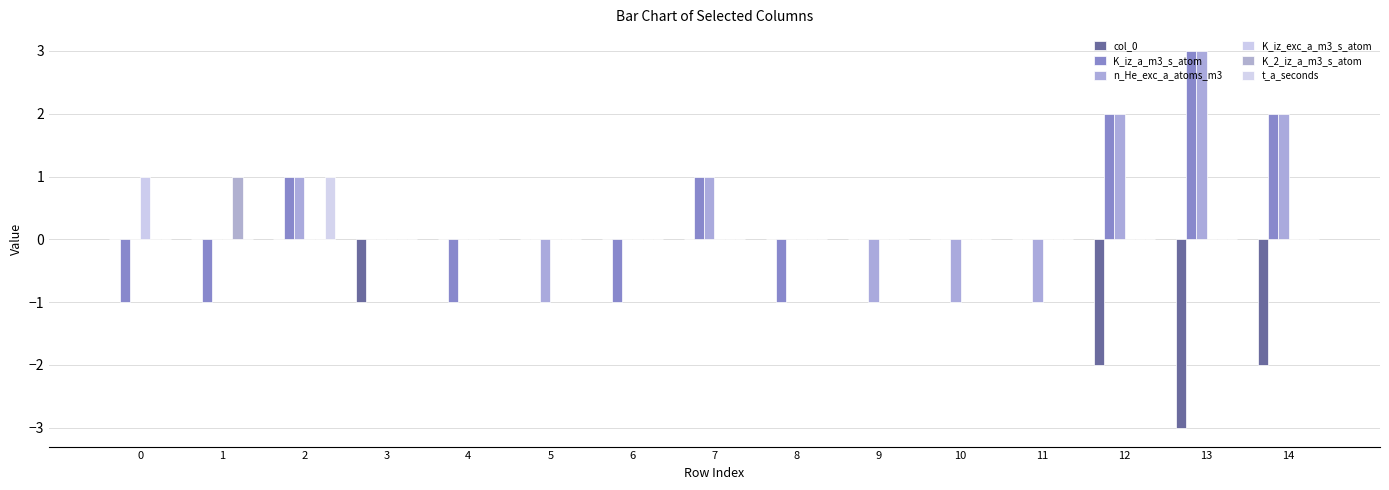

Reading left to right, list all the values displayed in this chart.

col_0: 0	0	0	-1	0	0	0	0	0	0	0	0	-2	-3	-2
K_iz_a_m3_s_atom: -1	-1	1	0	-1	0	-1	1	-1	0	0	0	2	3	2
n_He_exc_a_atoms_m3: 0	0	1	0	0	-1	0	1	0	-1	-1	-1	2	3	2
K_iz_exc_a_m3_s_atom: 1	0	0	0	0	0	0	0	0	0	0	0	0	0	0
K_2_iz_a_m3_s_atom: 0	1	0	0	0	0	0	0	0	0	0	0	0	0	0
t_a_seconds: 0	0	1	0	0	0	0	0	0	0	0	0	0	0	0